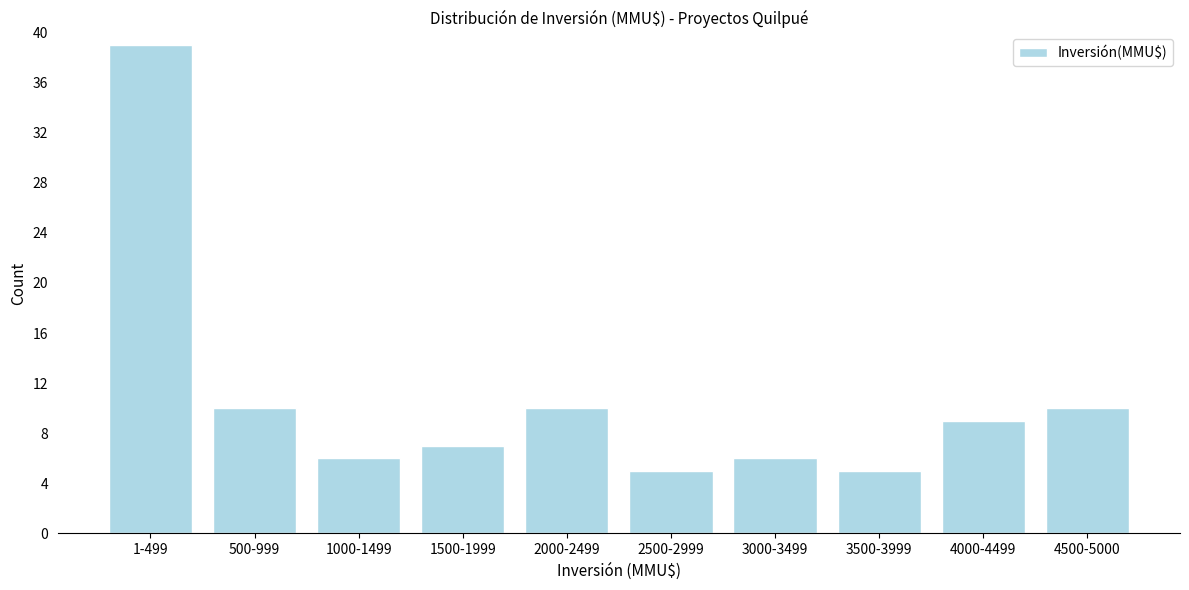

Reading left to right, transcribe all the data shown in this chart.

39	10	6	7	10	5	6	5	9	10